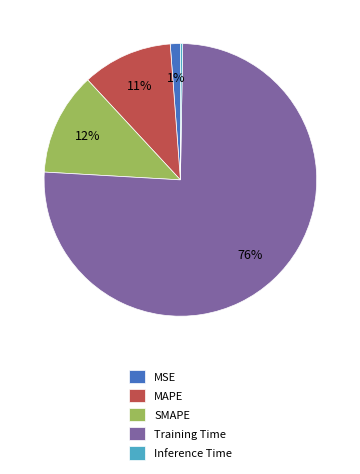

Is there any slice that represents more than half of the pie?

Yes